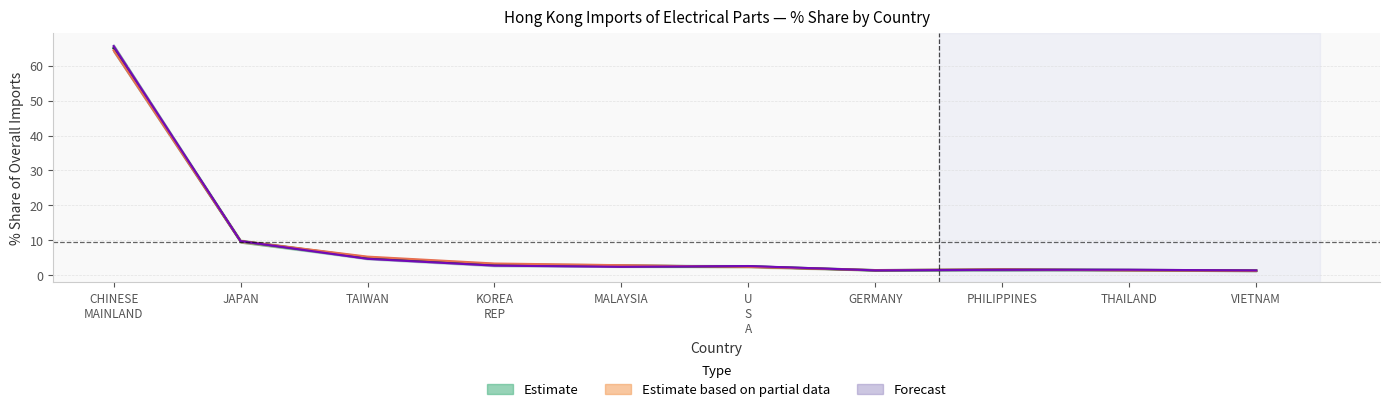

Reading right to left, what are all the values shown in this chart?

2017: VIETNAM=1.4	THAILAND=1.6	PHILIPPINES=1.6	GERMANY=1.4	U S A=2.6	MALAYSIA=2.4	KOREA REP=2.7	TAIWAN=4.7	JAPAN=9.8	CHINESE MAINLAND=65.6
2018: VIETNAM=1.3	THAILAND=1.4	PHILIPPINES=1.7	GERMANY=1.4	U S A=2.4	MALAYSIA=2.9	KOREA REP=3.4	TAIWAN=5.3	JAPAN=9.8	CHINESE MAINLAND=64.4
2019: VIETNAM=1.3	THAILAND=1.5	PHILIPPINES=1.6	GERMANY=1.4	U S A=2.5	MALAYSIA=2.6	KOREA REP=3.1	TAIWAN=5.0	JAPAN=9.8	CHINESE MAINLAND=65.0